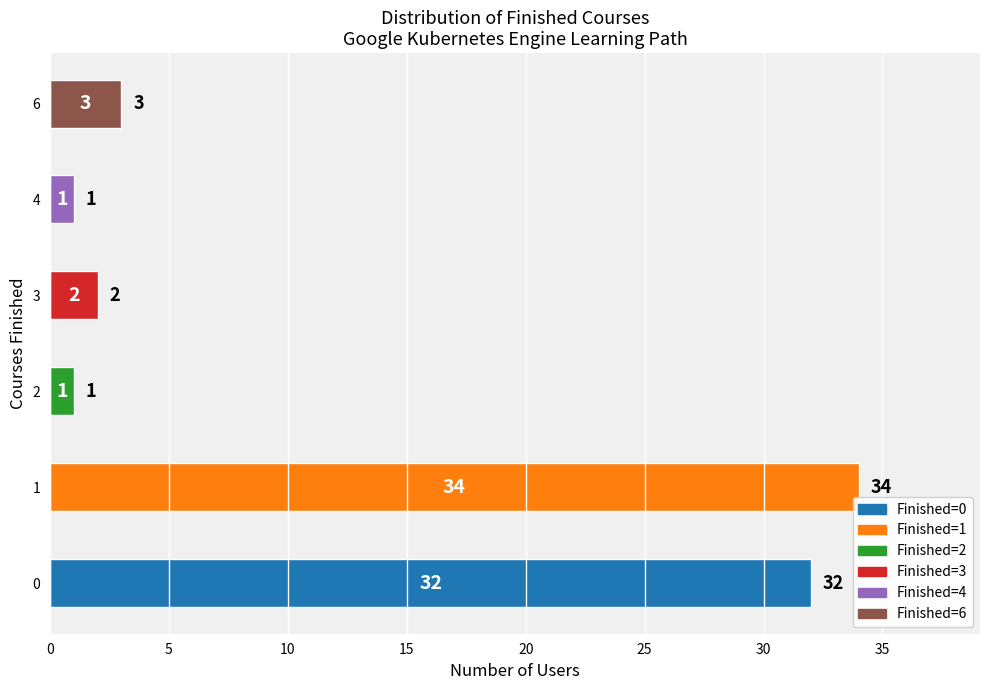

The chart shows a value of 32 at 0. True or false?

True